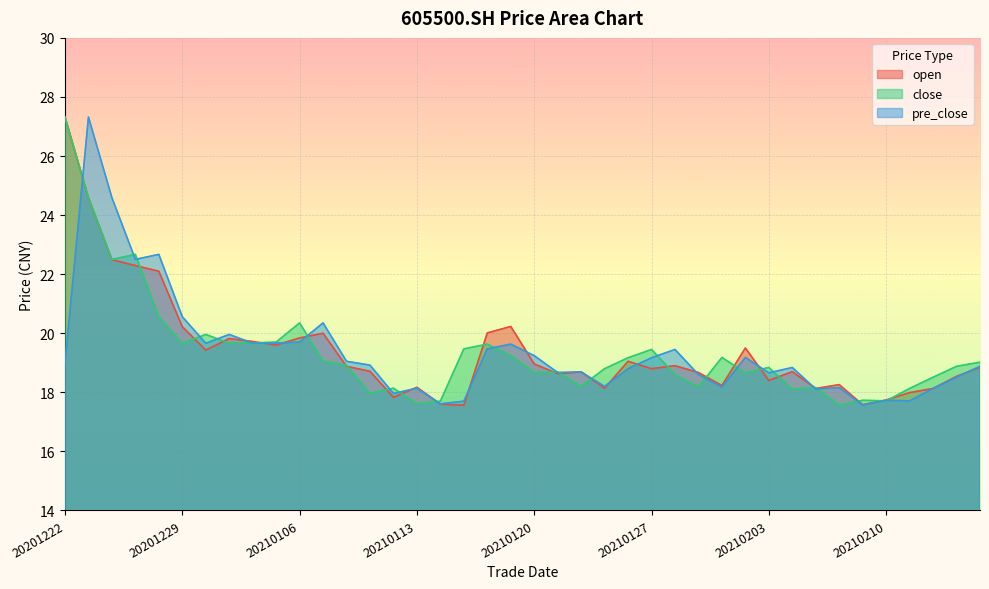

At which category is the sum across all series the highest?

20201223